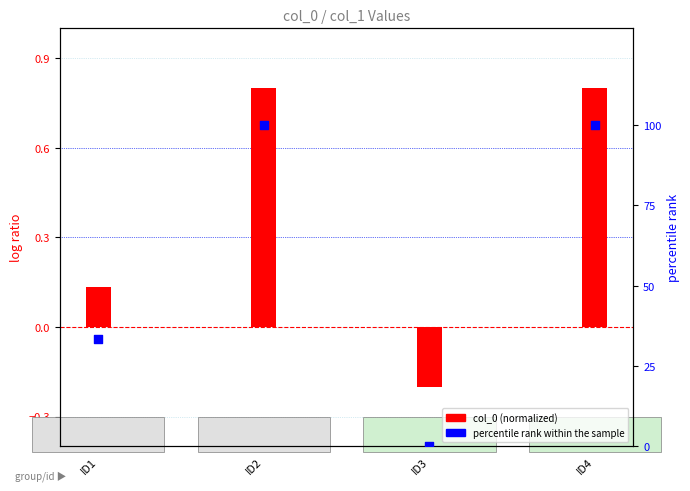

Which series reaches the minimum Y coordinate?

col_0 (normalized)